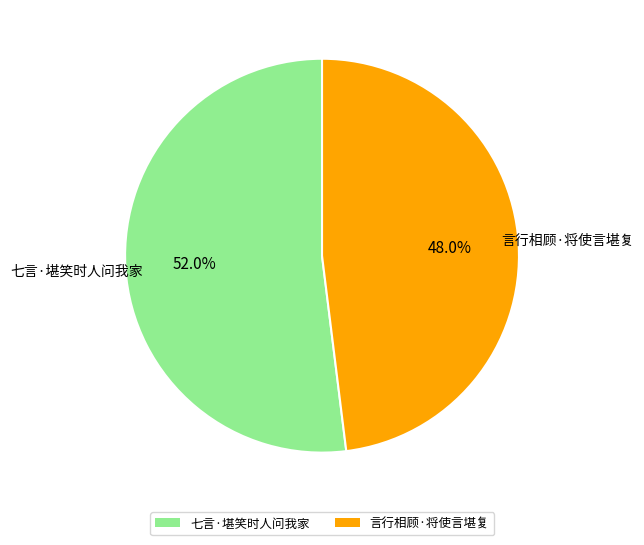

The 言行相顾·将使言堪复 slice represents 48% of the pie. True or false?

True